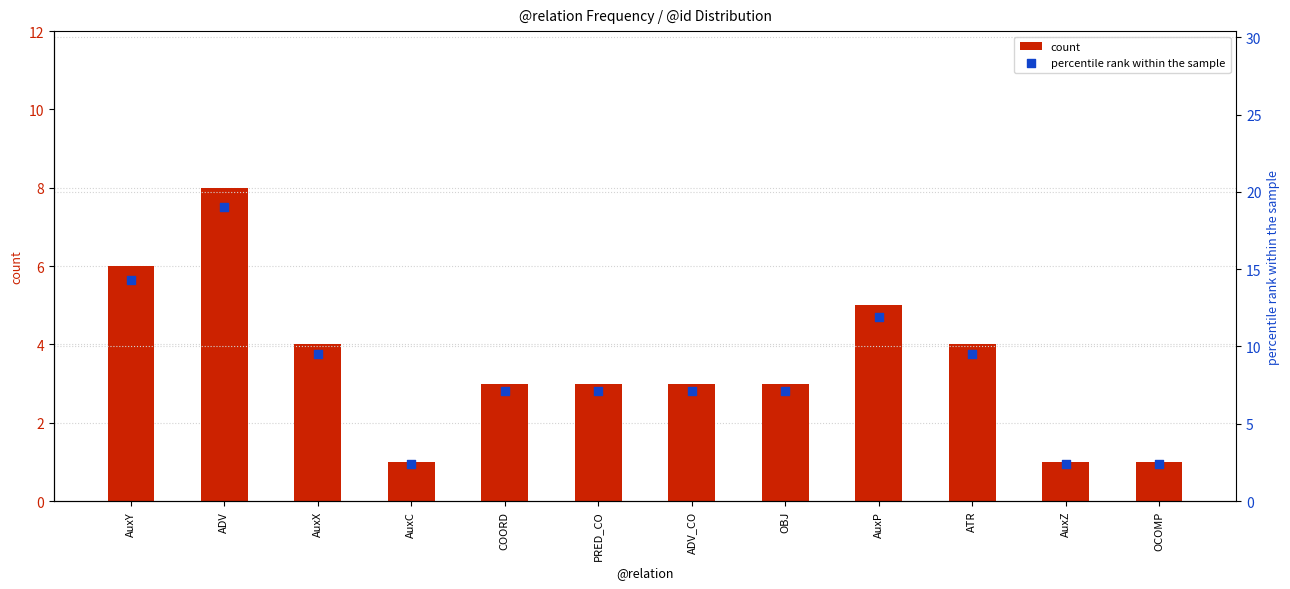

What is the total value across all series at ADV?

27.0